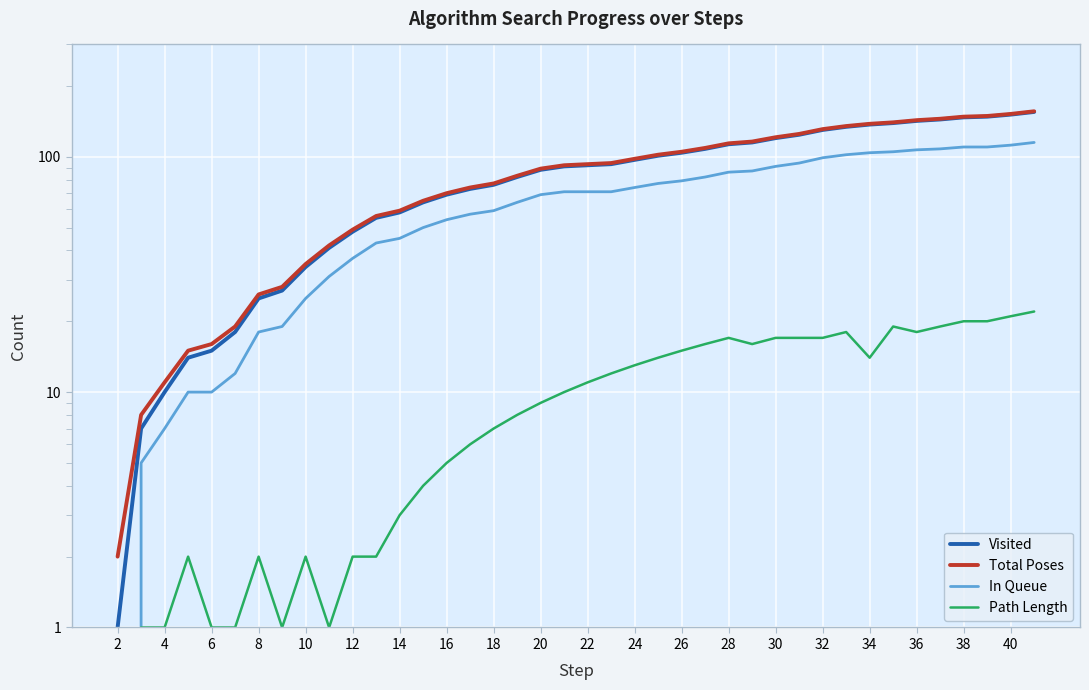

How many data points in Visited are above 92?

19